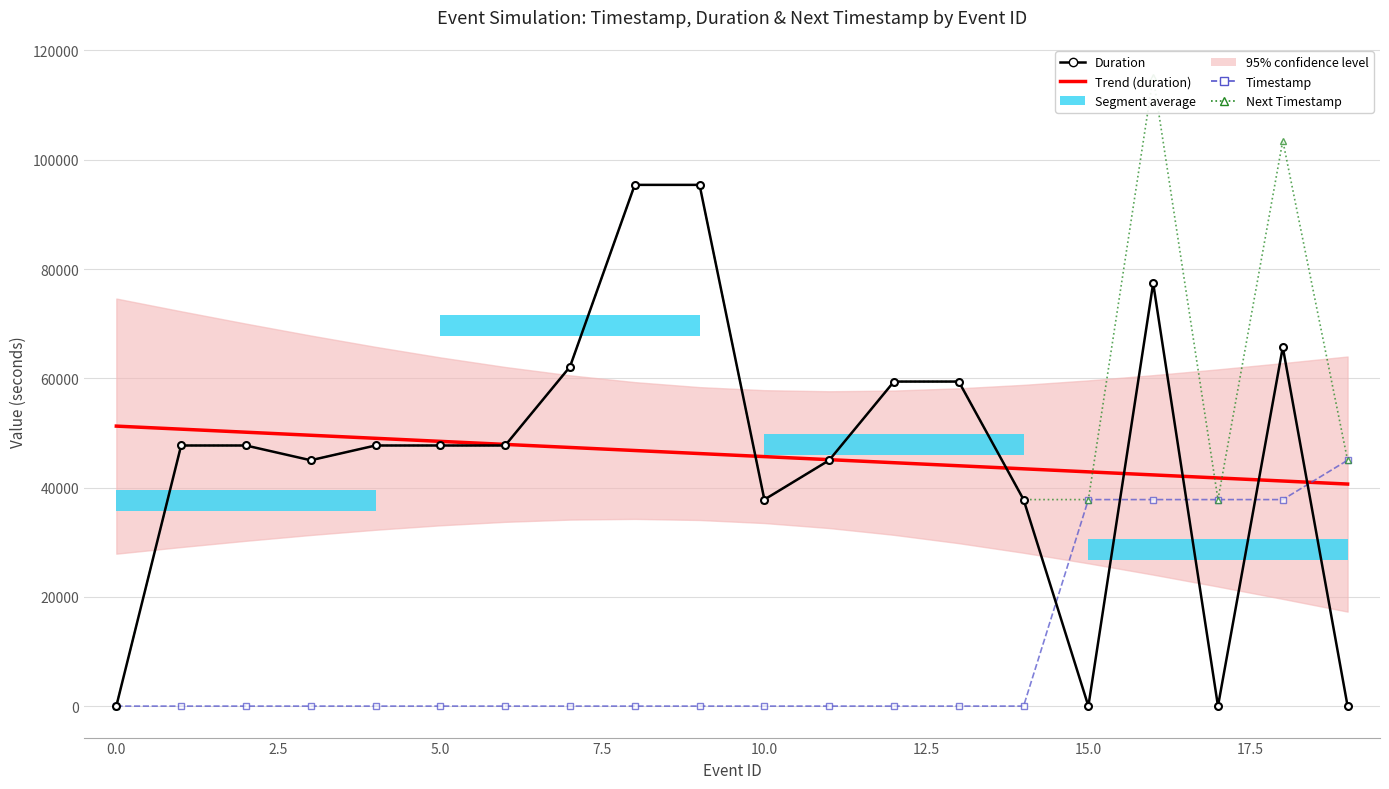

Which has a higher value, 13 or 19?

13